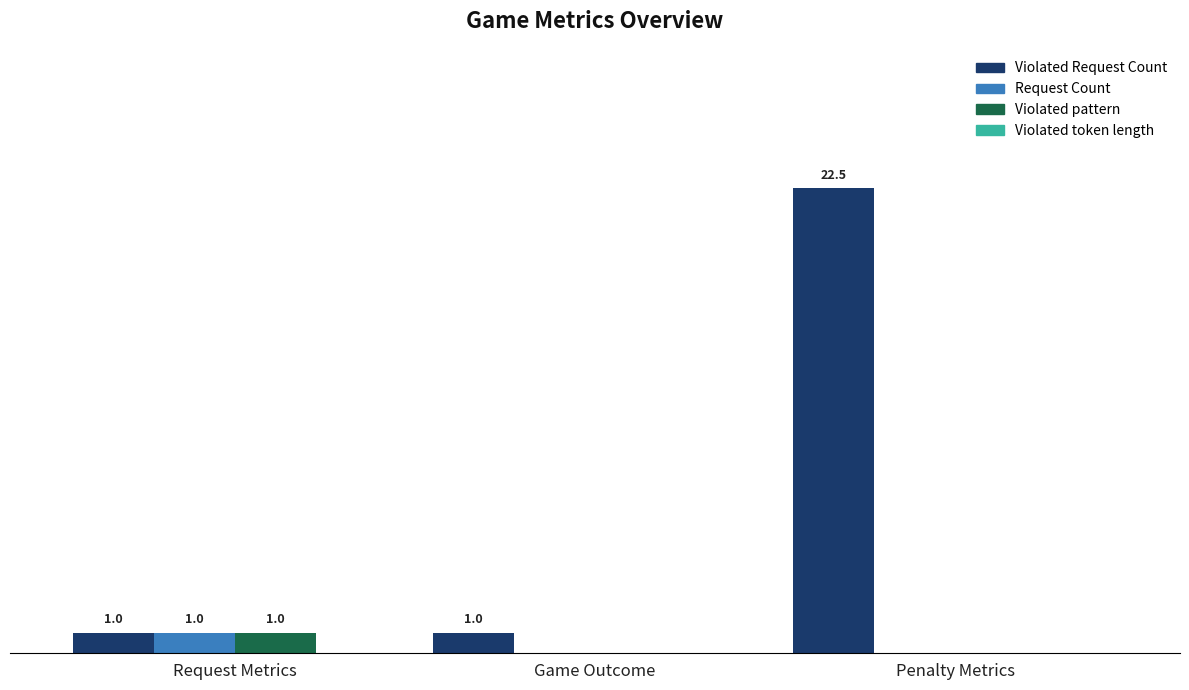

Which series changed the most between Request Metrics and Penalty Metrics?

Violated Request Count